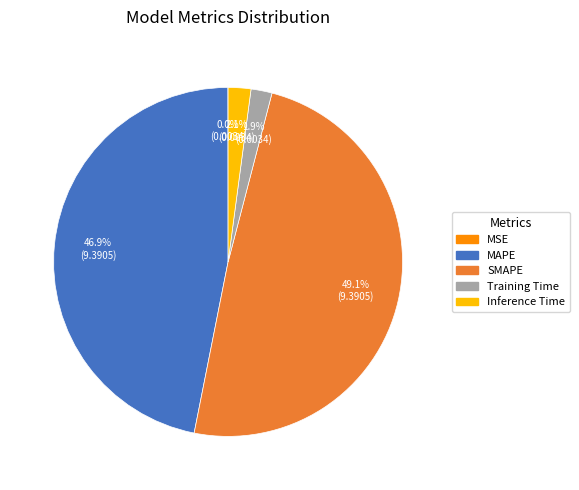

True or false: Inference Time accounts for 2% of the total.

True